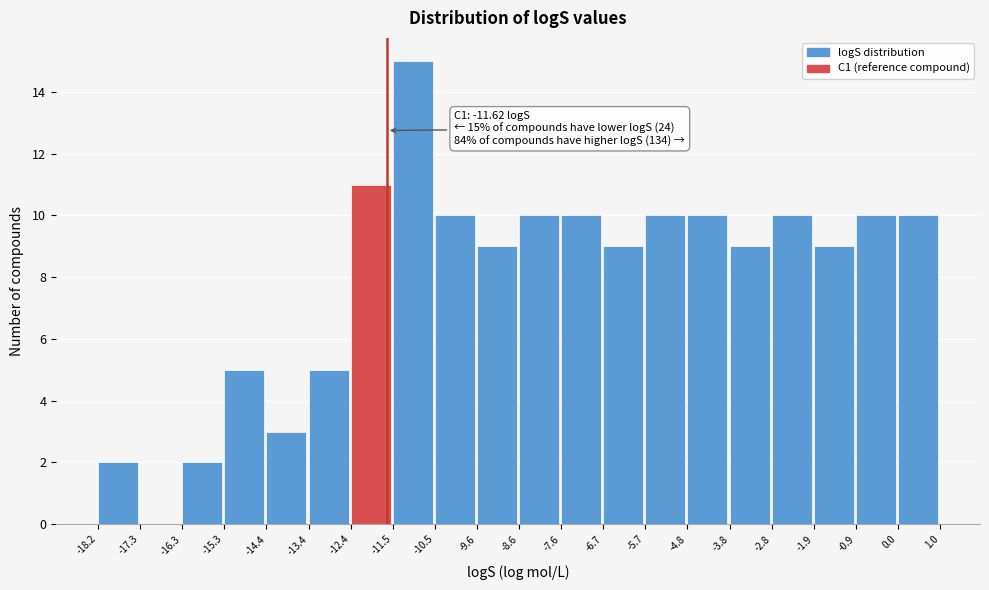

Which range on the x-axis has the tallest bar?

-11.5 to -10.5